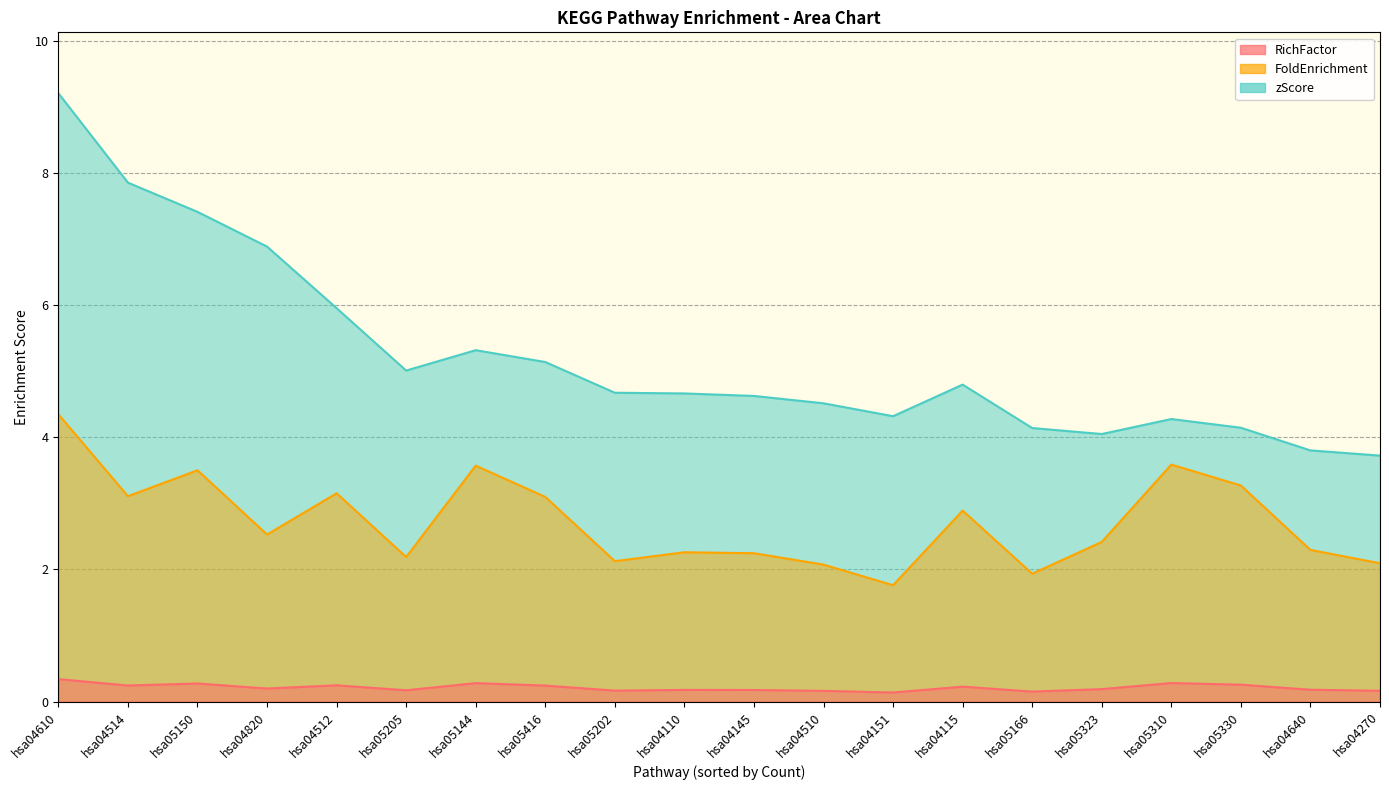

True or false: FoldEnrichment has a value of 0.3 at hsa04270.

False